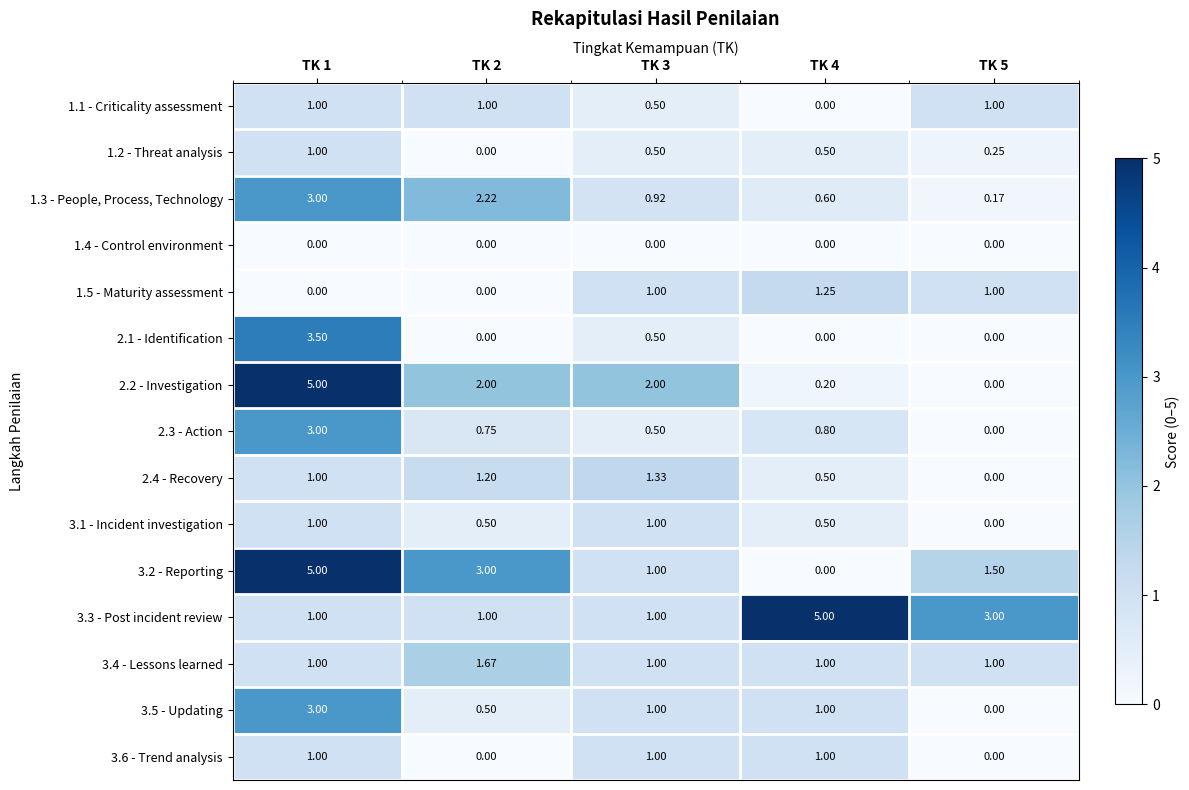

How many data points in 3.5 - Updating are less than 1?

2